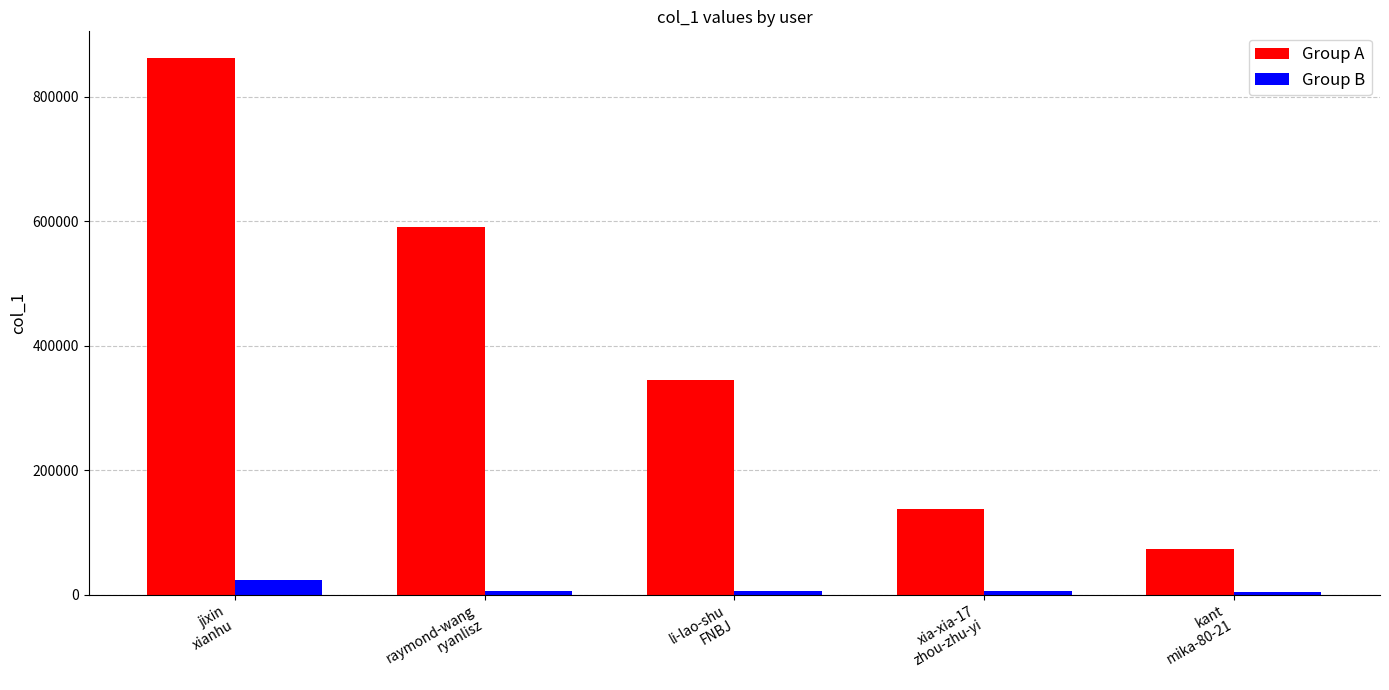

What is the difference between the maximum and minimum values in the Group B series?

19040